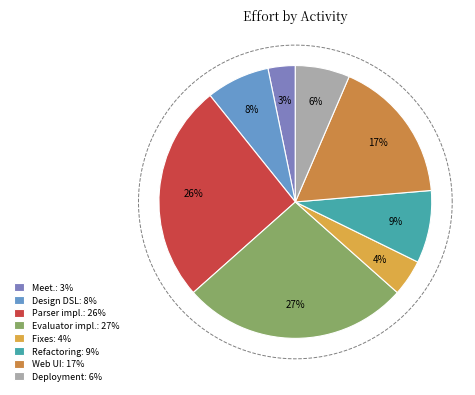

Approximately how many times larger is the value at Project deployment on staging server compared to Web UI implementation?

0.4